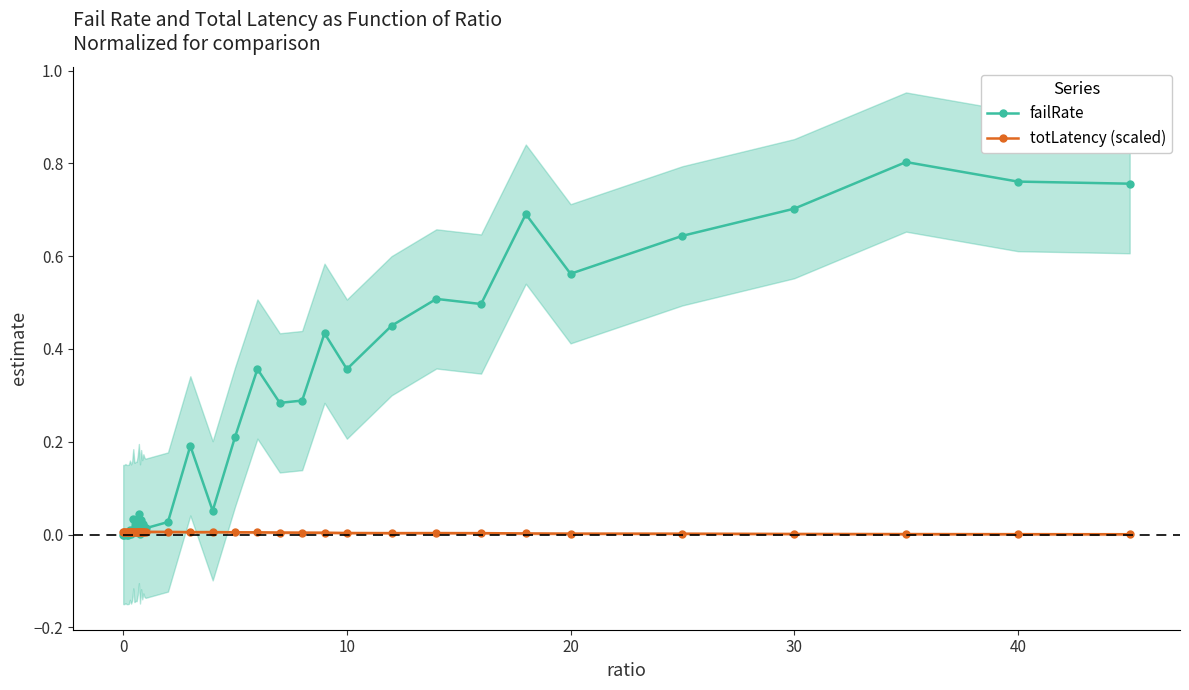

Between 0 and 30, which is larger?

30